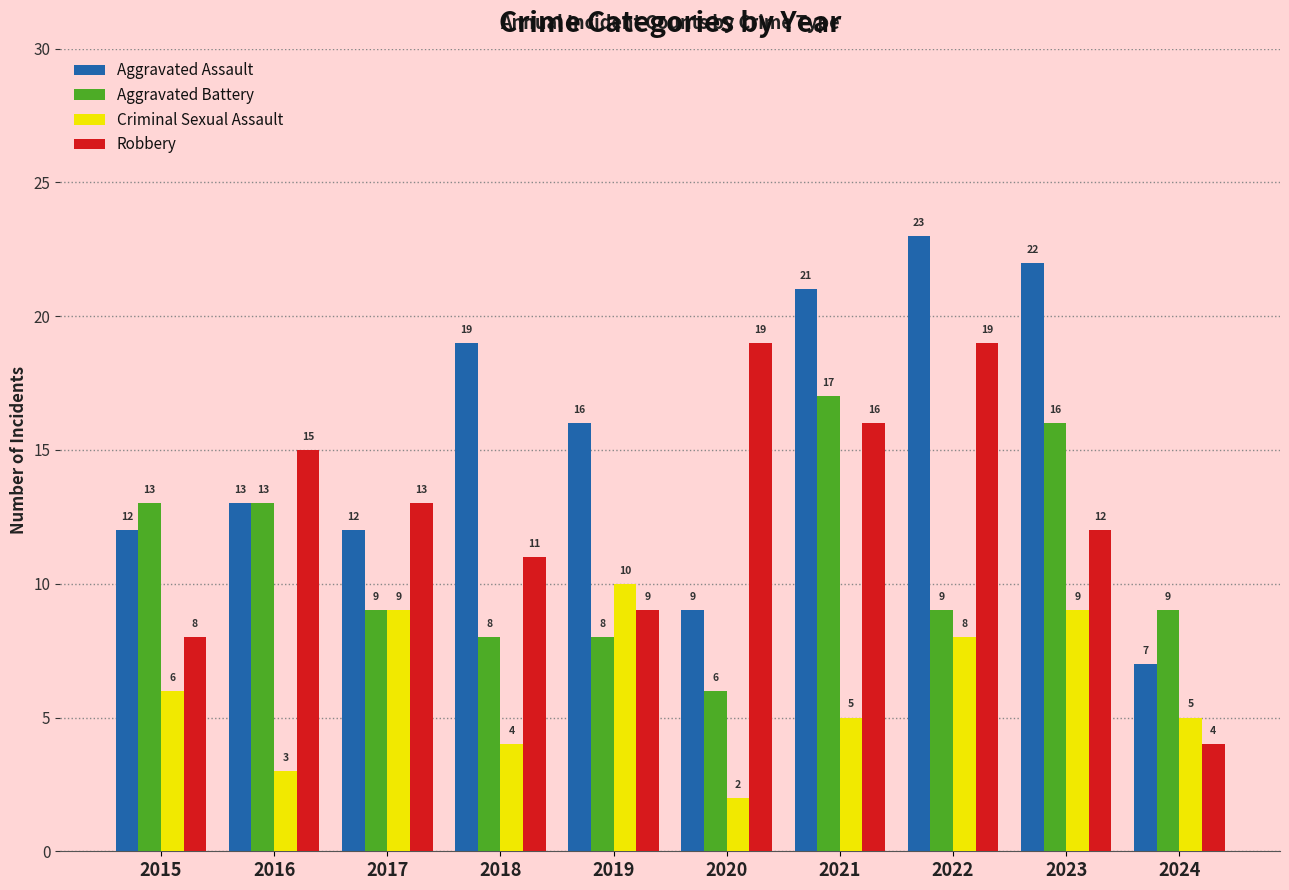

Which series has the largest range (max minus min)?

Aggravated Assault